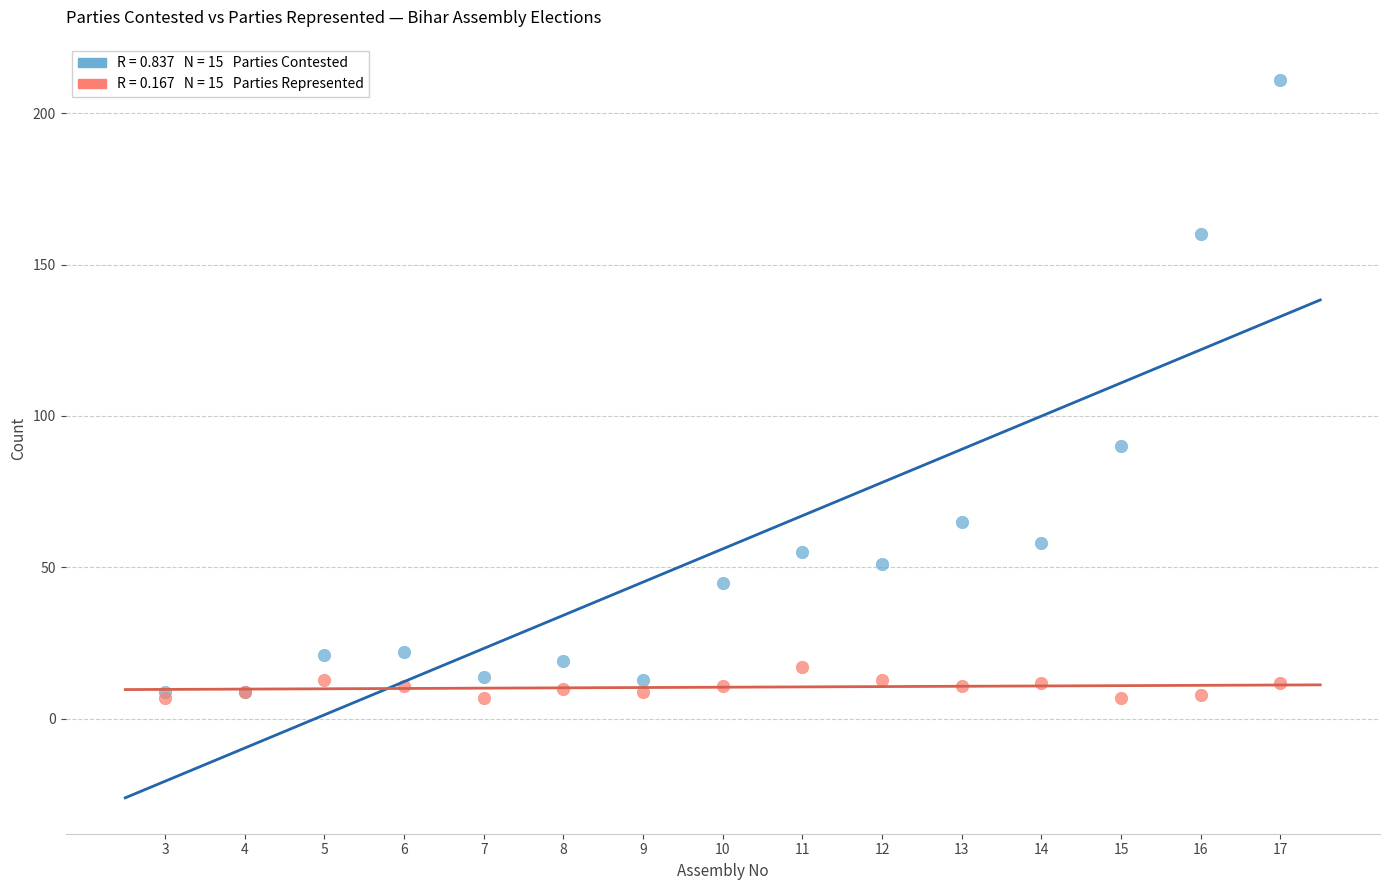

Across all series, what Y value is closest to 109?

90